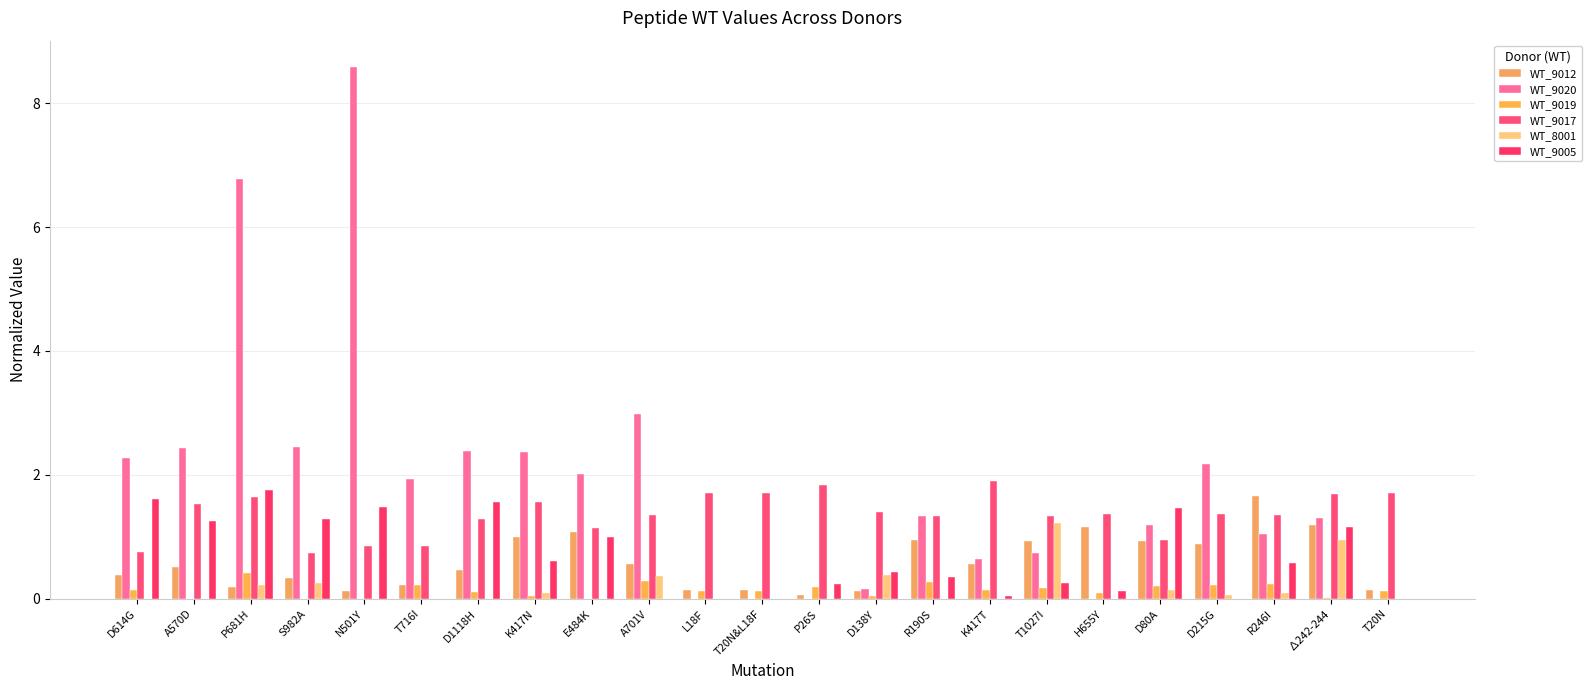

What is the value of the WT_9012 bar at the 1st from the left?

0.4